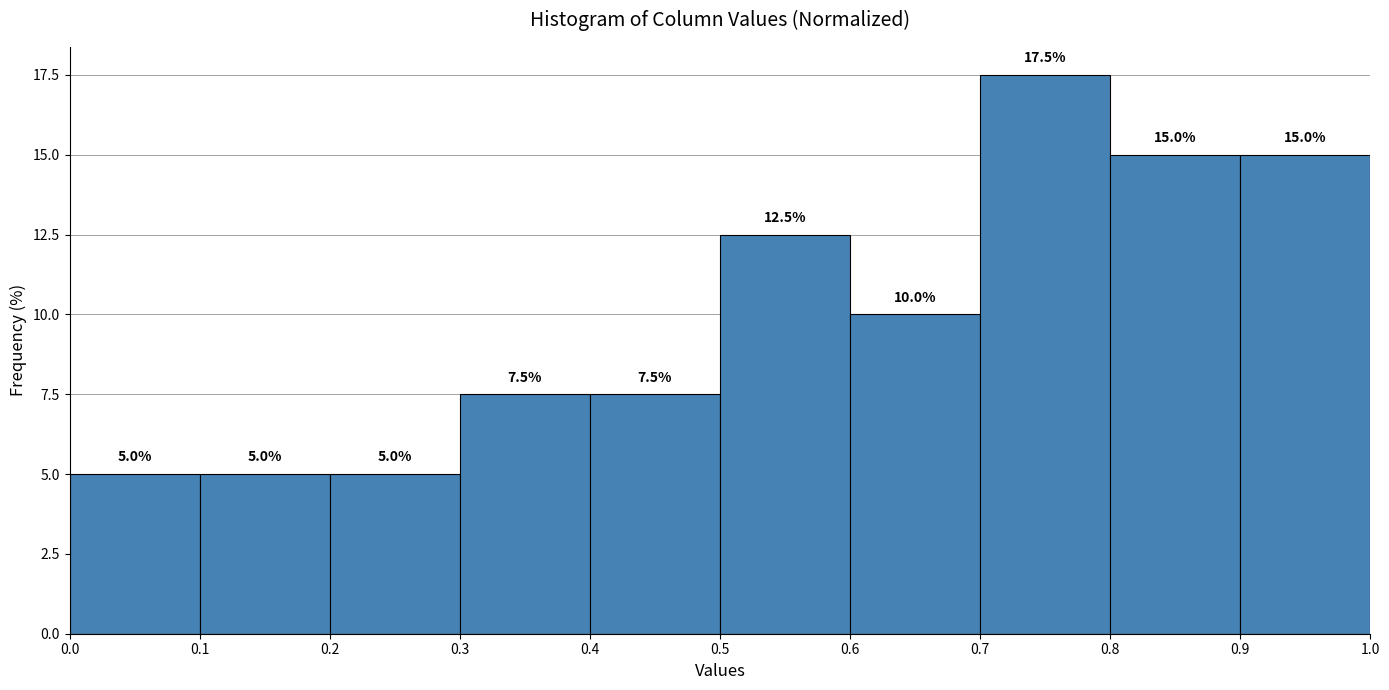

How tall is the bar that spans 0.1 to 0.2 on the x-axis?

5.0